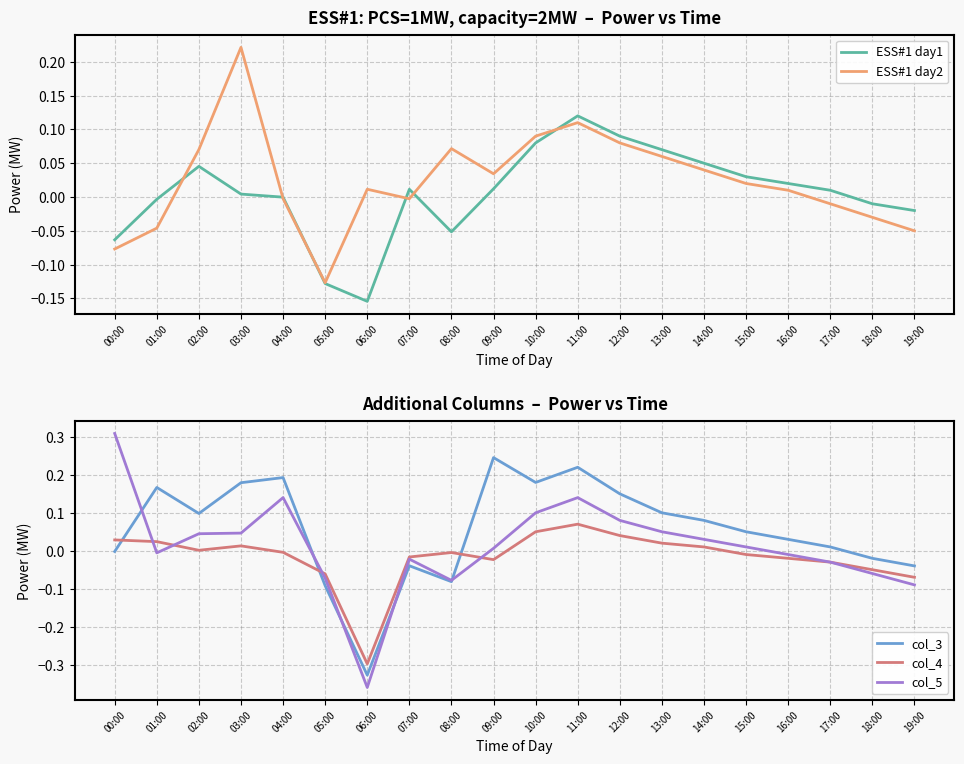

Which series ends up on top after the final intersection of col_4 and ESS#1 day2?

ESS#1 day2